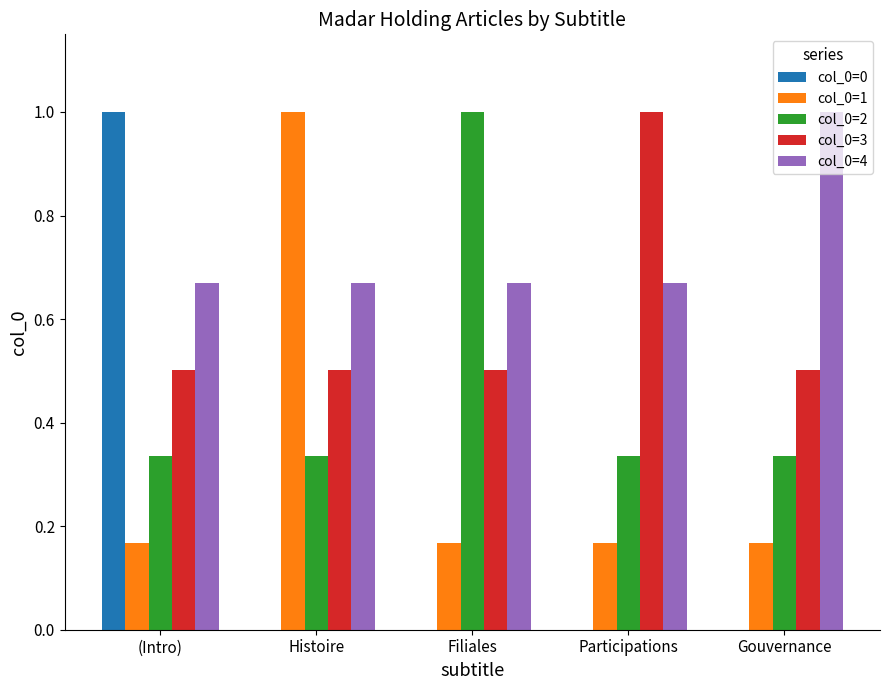

Count the col_0=4 values in the range 0 to 1.

5